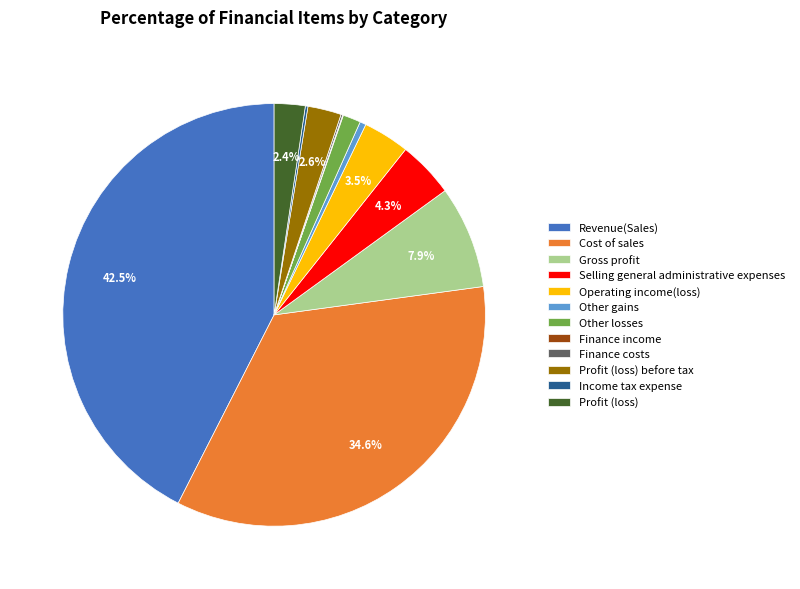

Is there any slice that represents more than half of the pie?

No